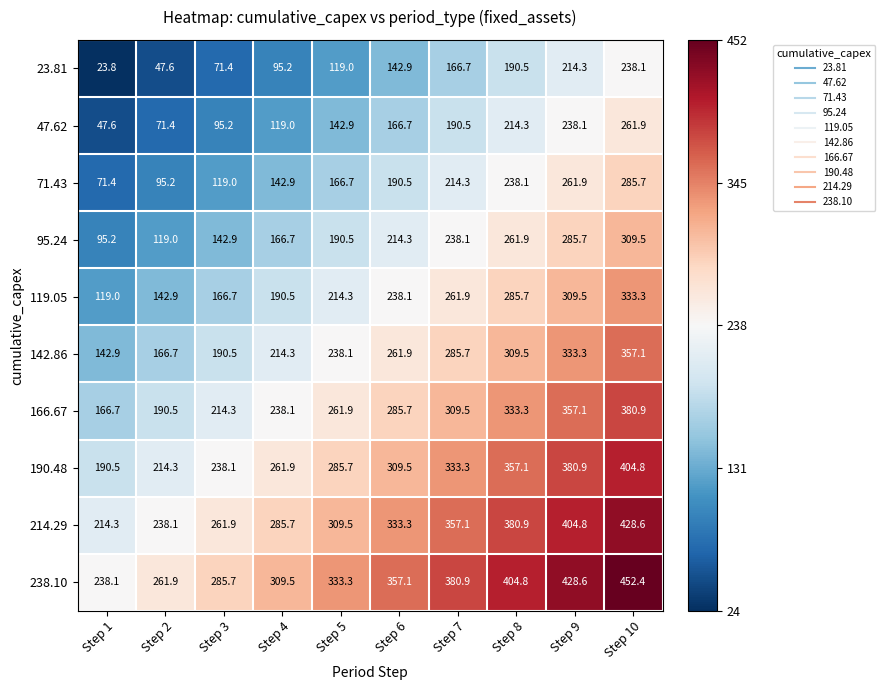

Rank the series by their maximum value, from lowest to highest.

23.81, 47.62, 71.43, 95.24, 119.05, 142.86, 166.67, 190.48, 214.29, 238.10